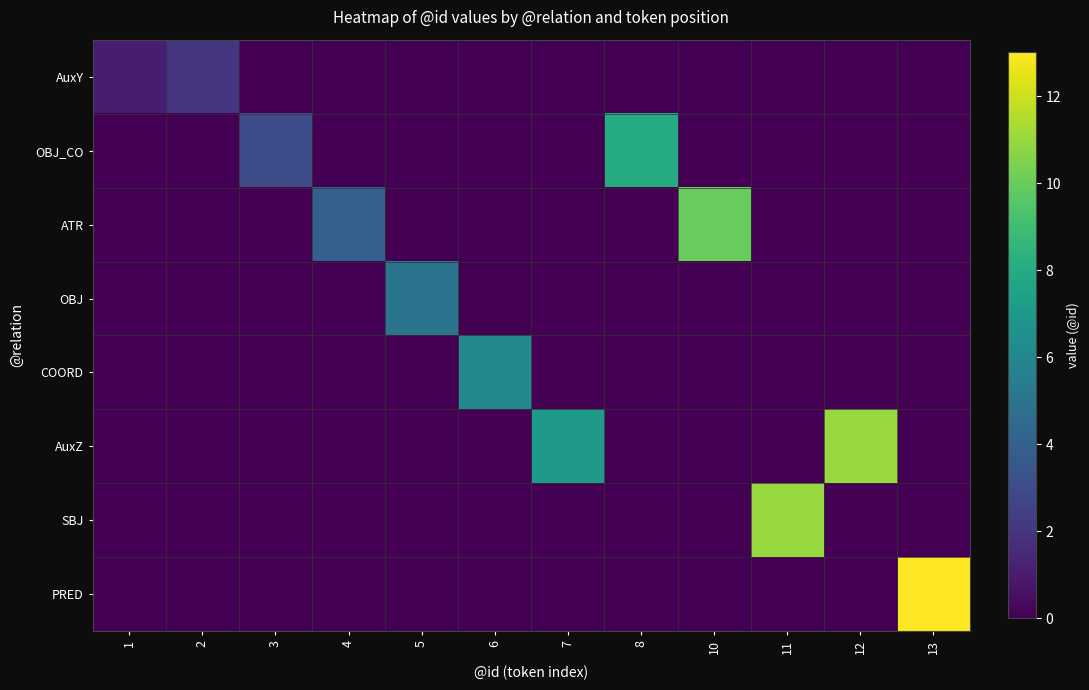

Rank the series at 5 from lowest to highest value.

AuxY, OBJ_CO, ATR, COORD, AuxZ, SBJ, PRED, OBJ